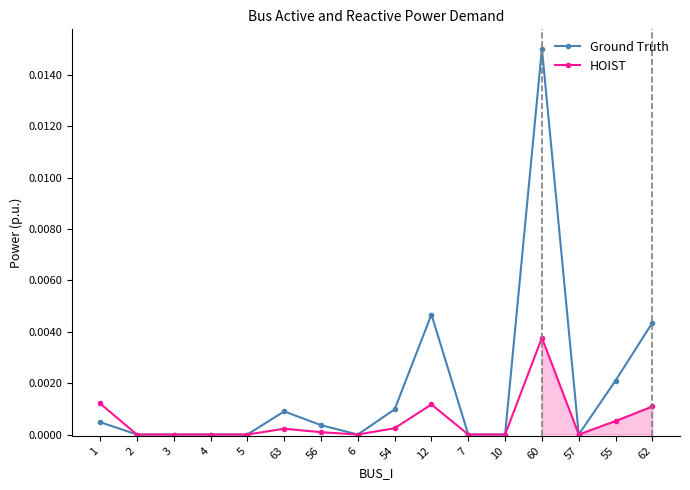

What is the label of the 10th point from the right?

56